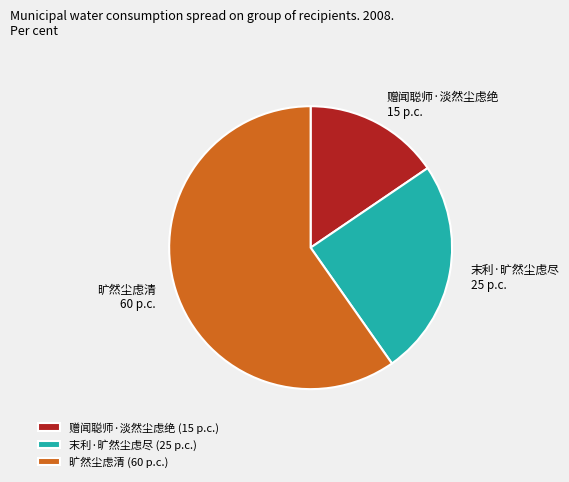

Which slice is the smallest?

赠闻聪师·淡然尘虑绝